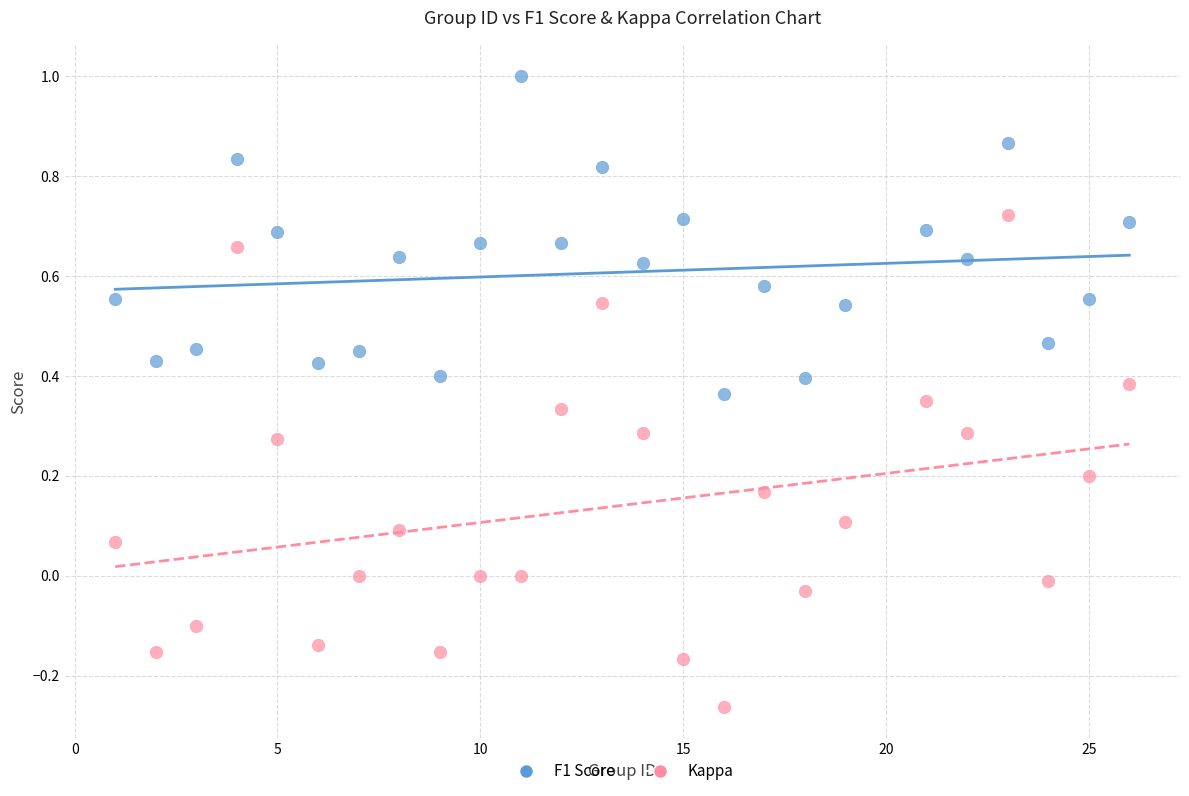

Across all data points, what is the range of X values (max minus min)?

25.0